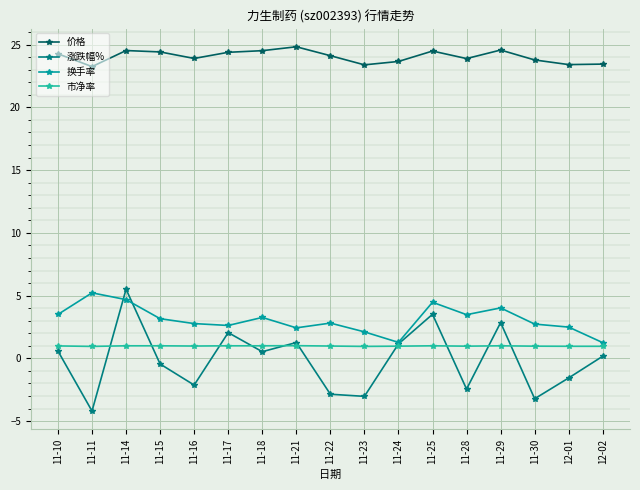

Which category has the highest value across all series?

11-21